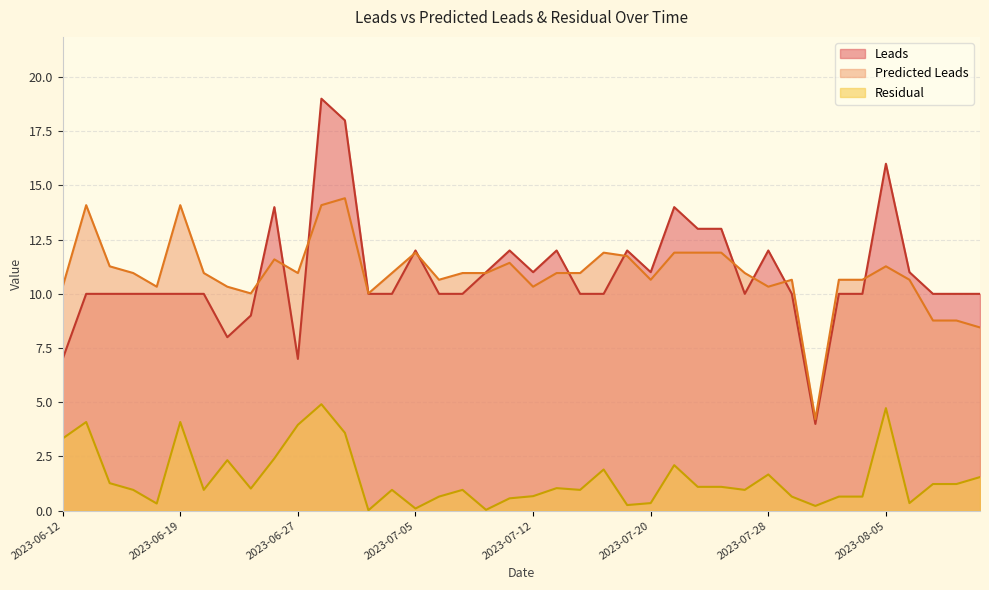

At how many categories does at least one series exceed 17?

2